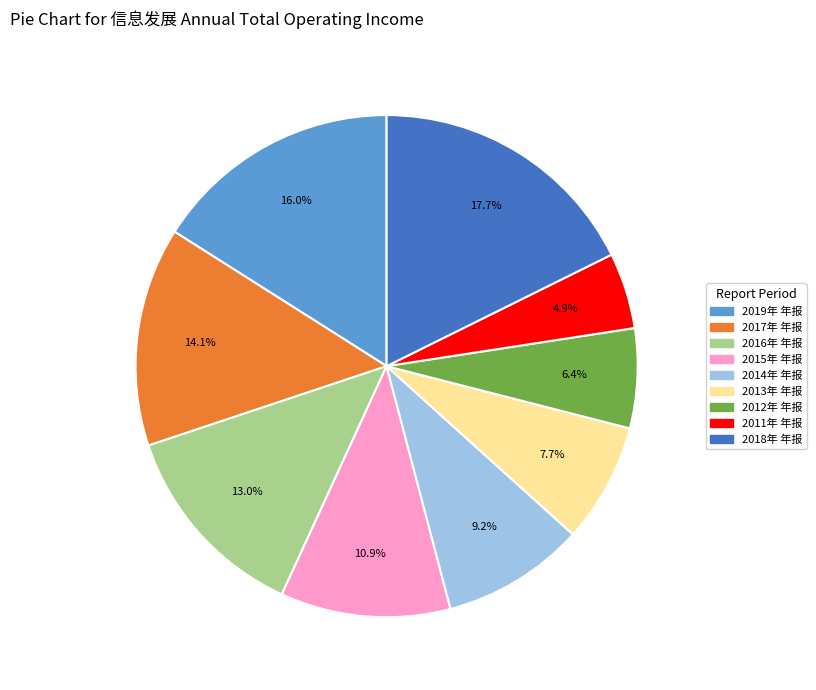

To the nearest percent, what is the difference between the 2014年 年报 and 2012年 年报 slice percentages?

3%